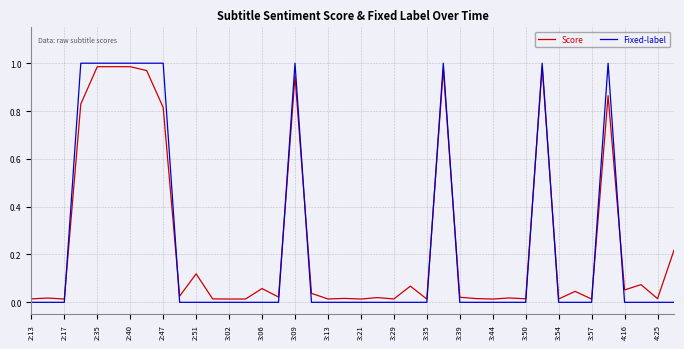

What are all the series names shown in the legend?

Score, Fixed-label